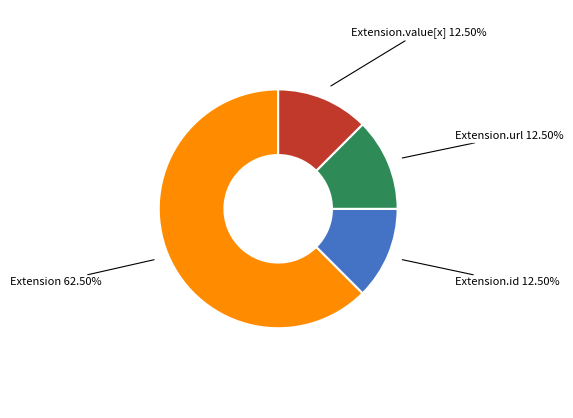

Which category accounts for the majority?

Extension